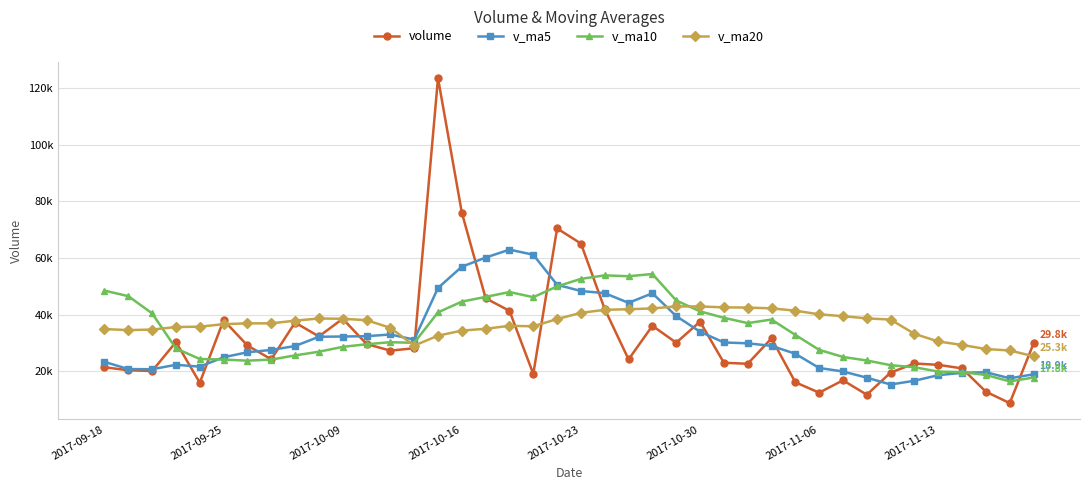

What are all the series names shown in the legend?

volume, v_ma5, v_ma10, v_ma20